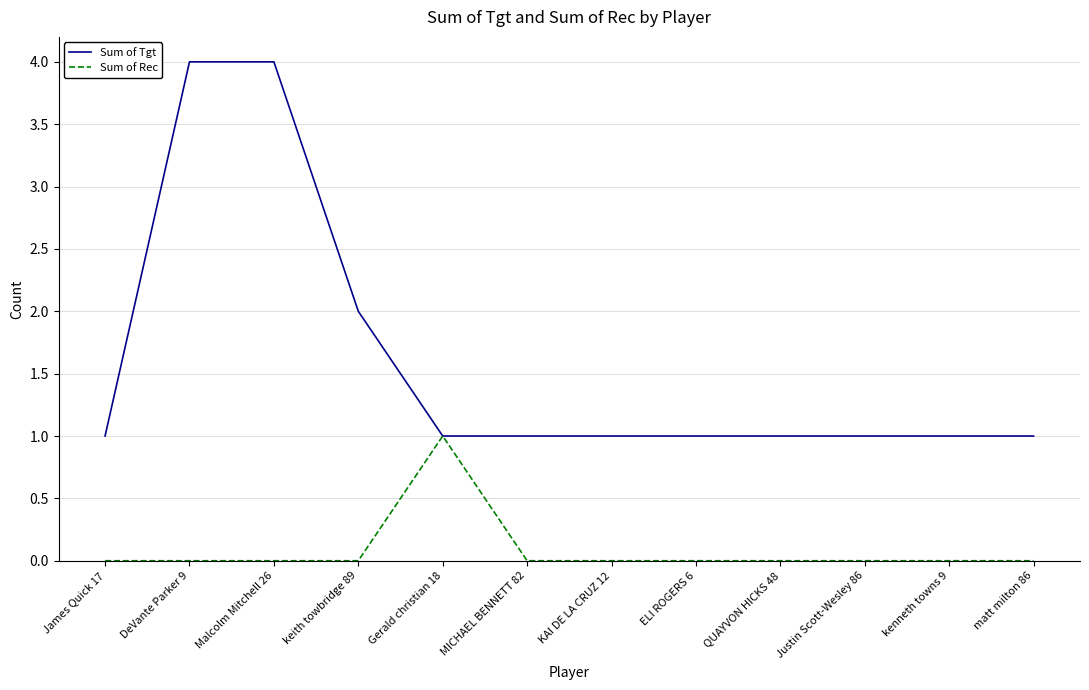

Rank the series by their maximum value, from lowest to highest.

Sum of Rec, Sum of Tgt